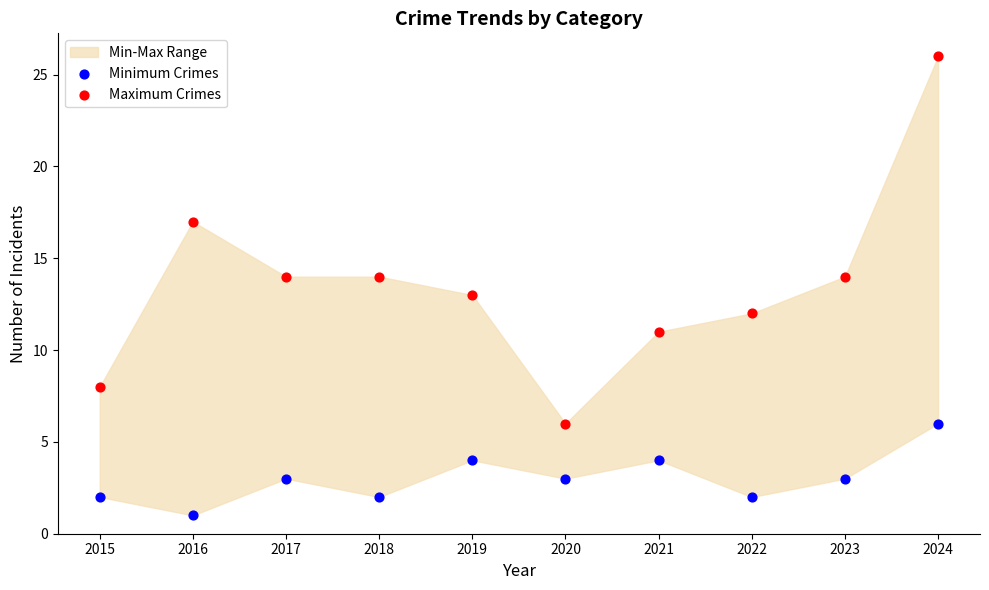

Which series has the widest spread of Y values?

Maximum Crimes